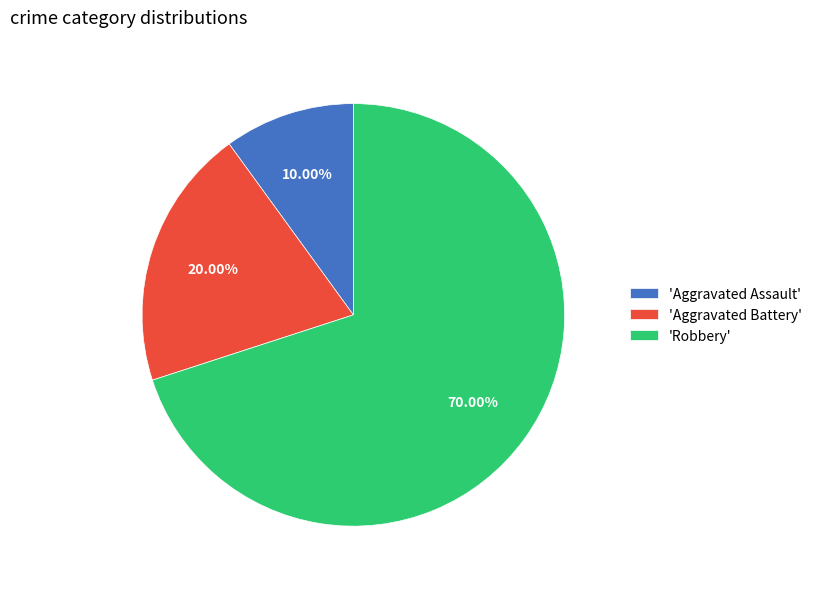

Combined, do 'Aggravated Battery' and 'Robbery' account for over 50%?

Yes